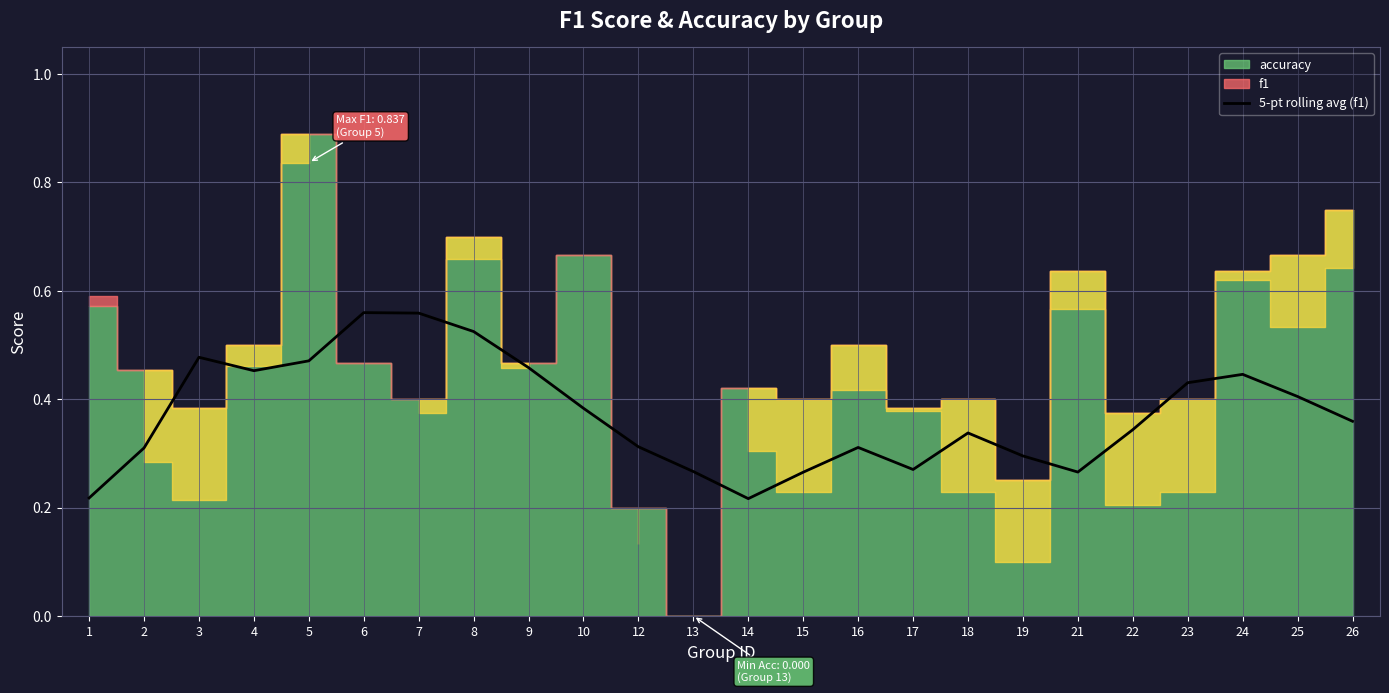

True or false: 5-pt rolling avg (f1) has a value of 0.4 at 1.

False